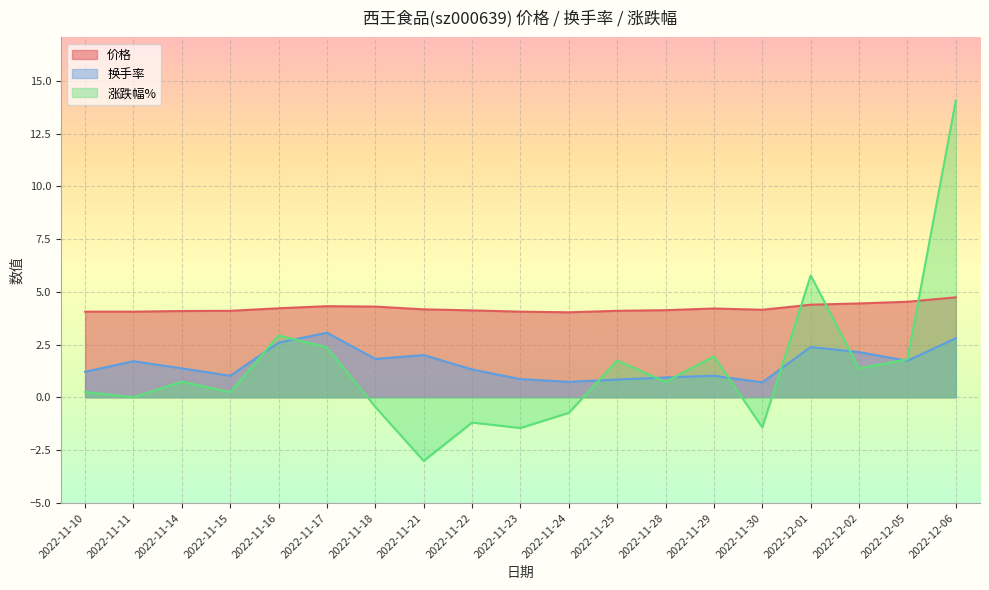

What are all the series names shown in the legend?

价格, 换手率, 涨跌幅%